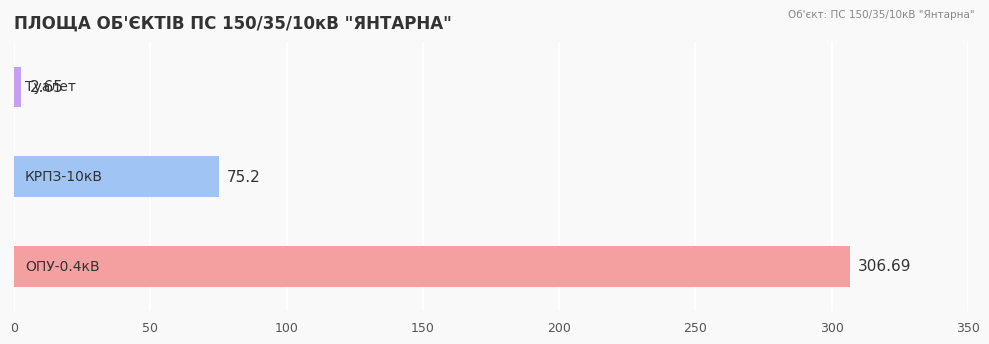

What is the difference between the maximum and second lowest values?

231.5